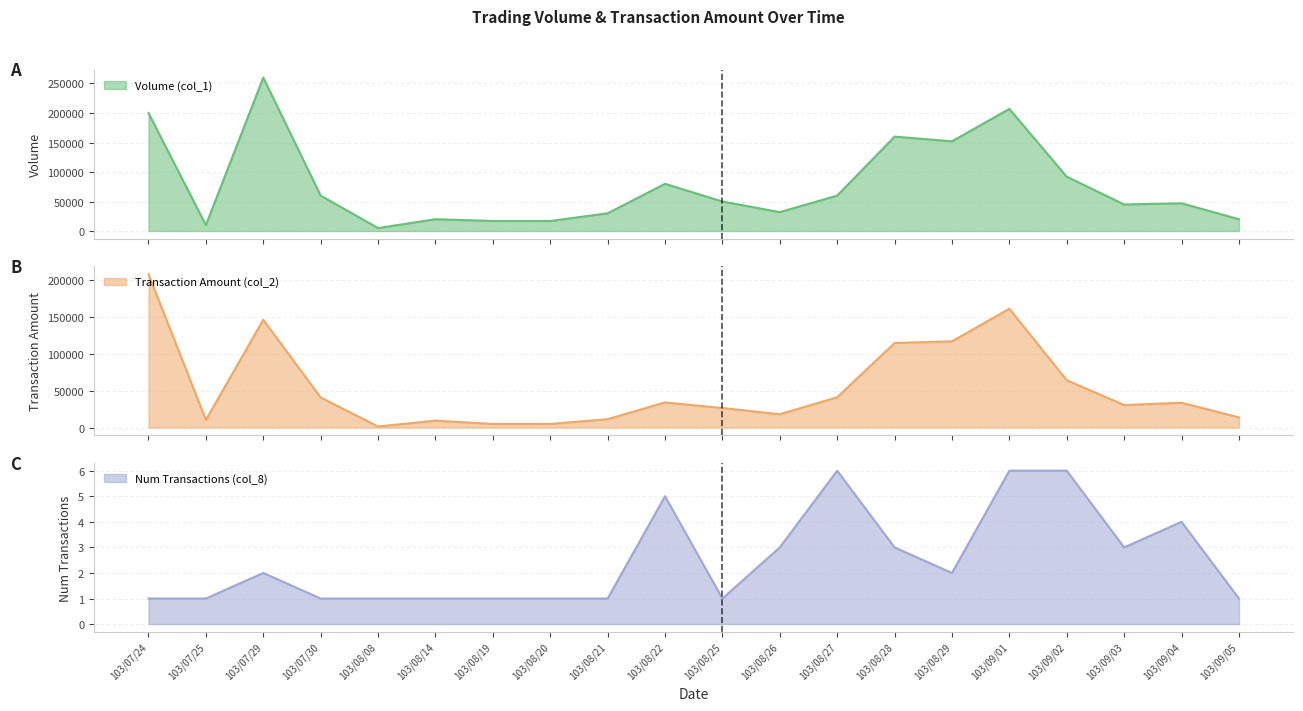

Is it true that Volume (col_1) equals 160000 at 103/08/28?

True